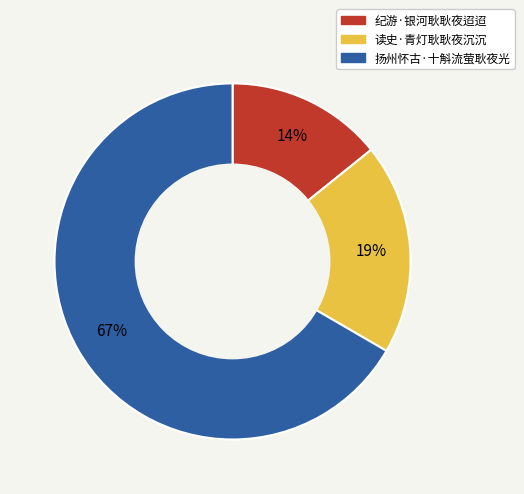

To the nearest percent, what is the combined percentage of 读史·青灯耿耿夜沉沉 and 扬州怀古·十斛流萤耿夜光?

86%